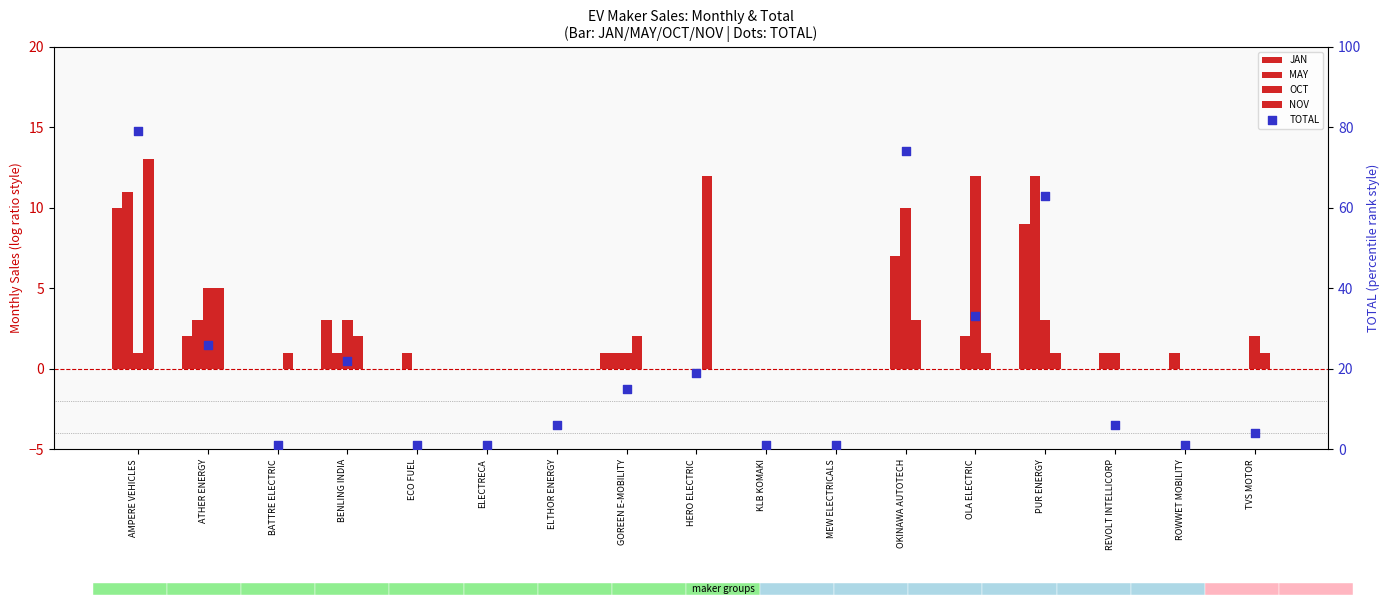

Which series has the largest Y range (max minus min)?

TOTAL